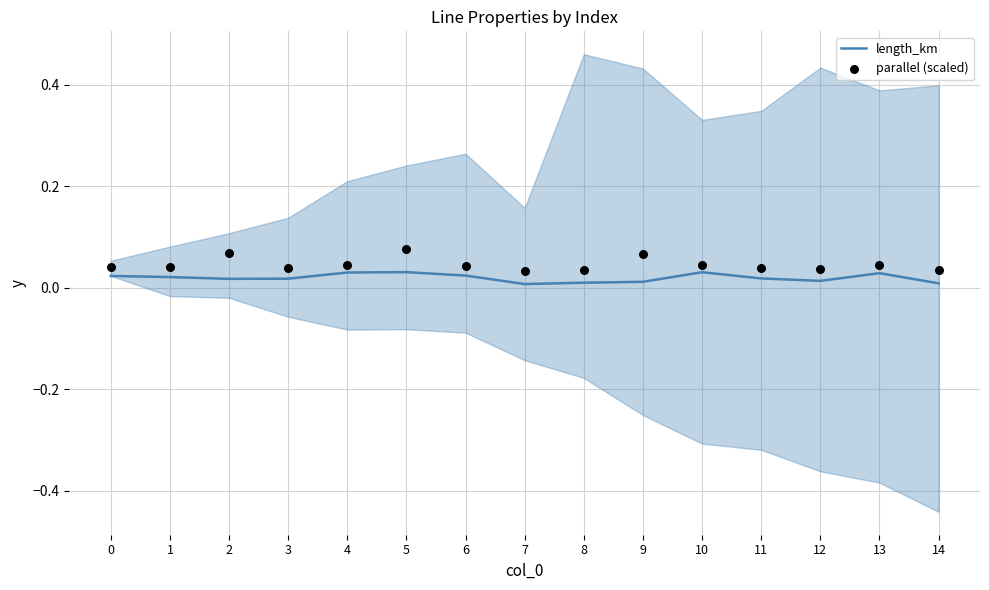

At which category is the sum across all series the highest?

5